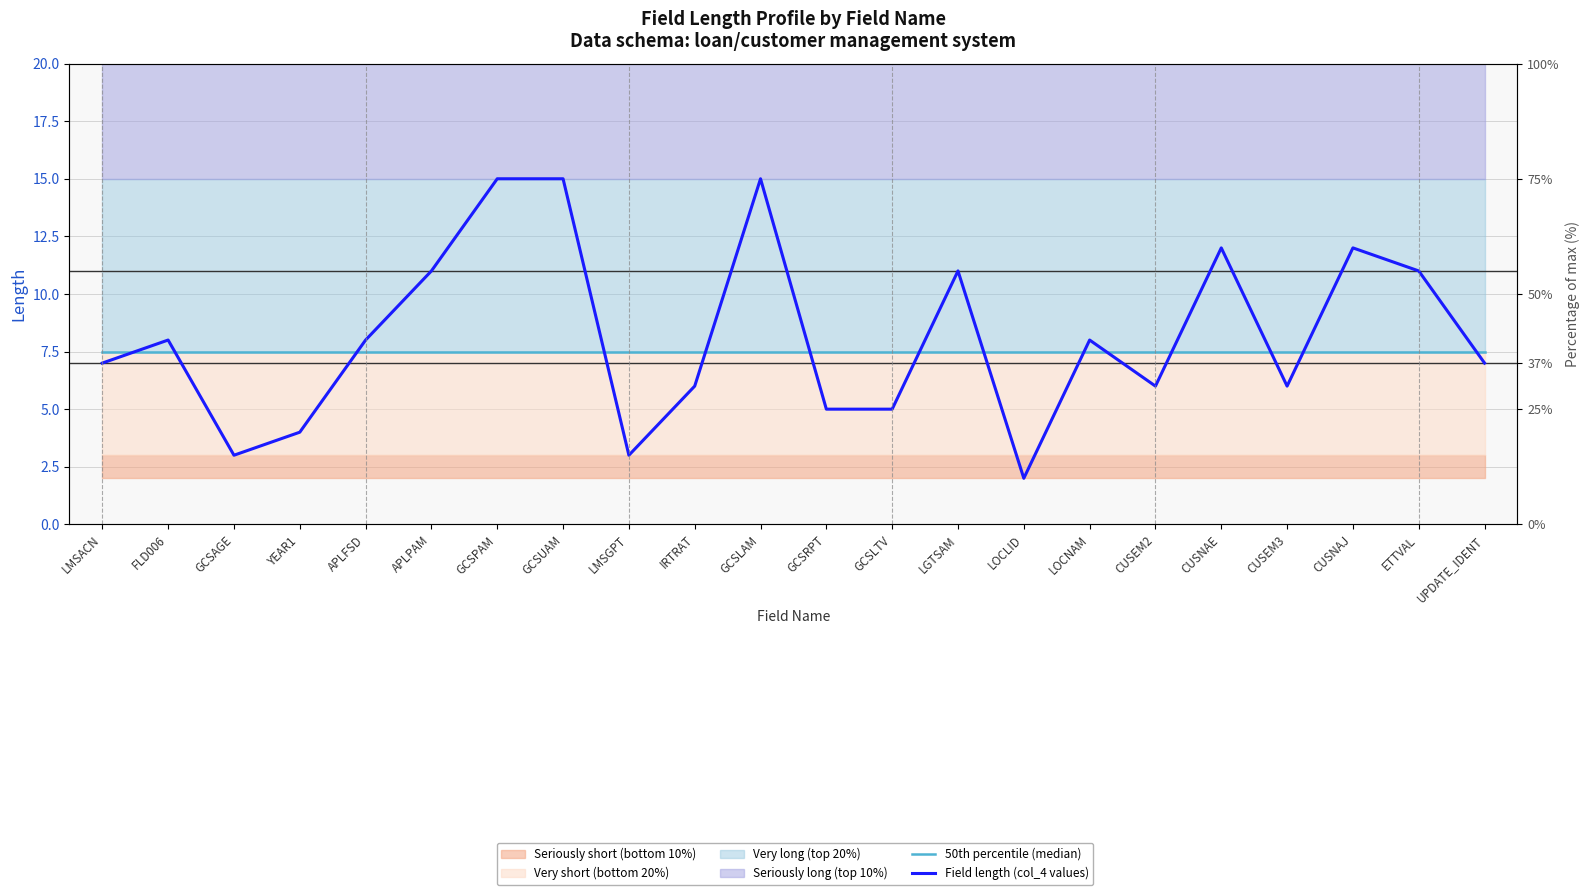

What is the lowest value of the 50th percentile (median) series?

7.5